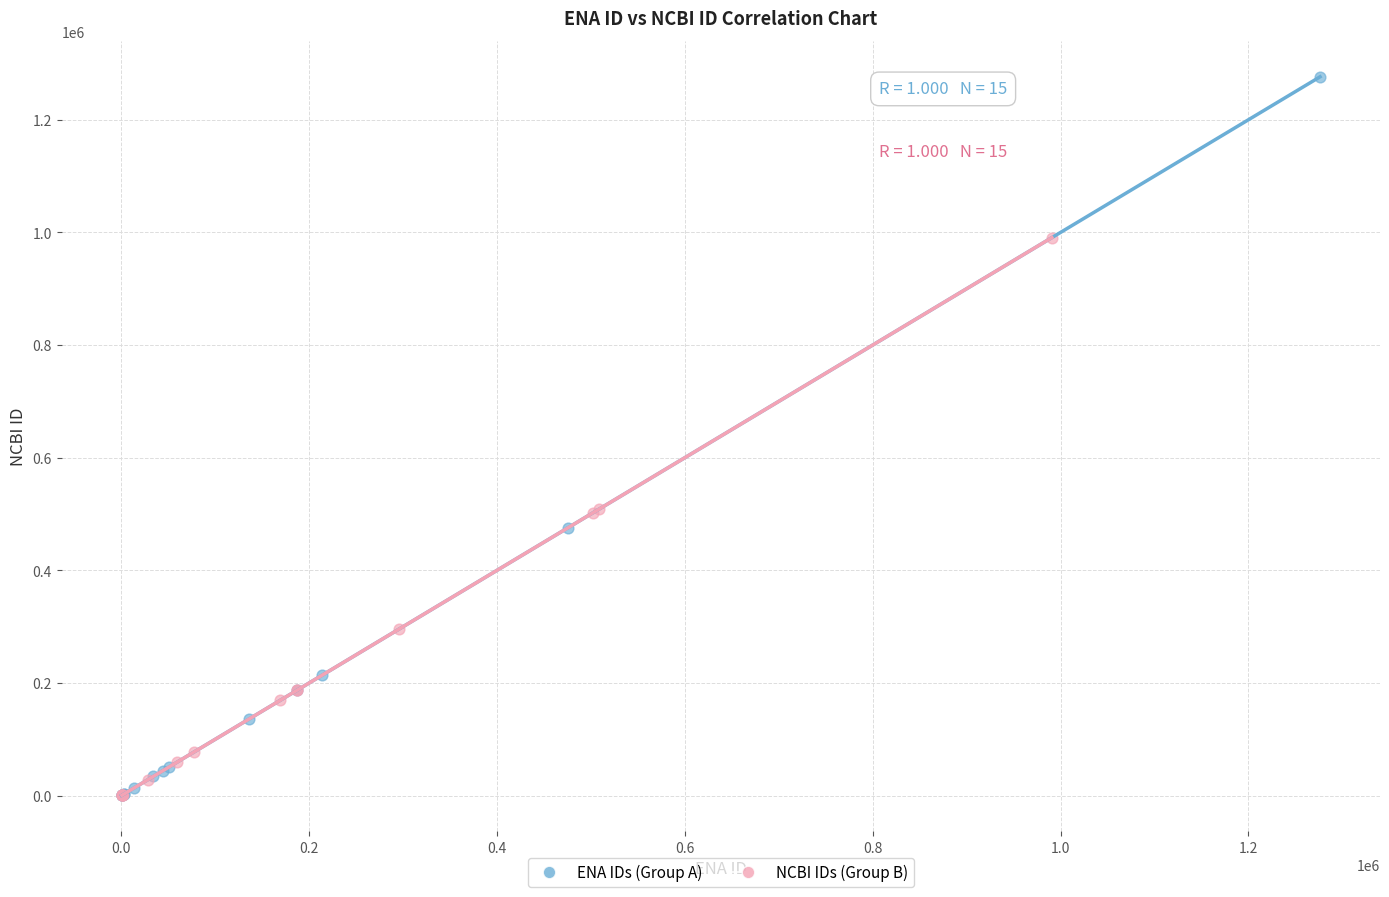

Which series has the largest Y range (max minus min)?

ENA IDs (Group A)